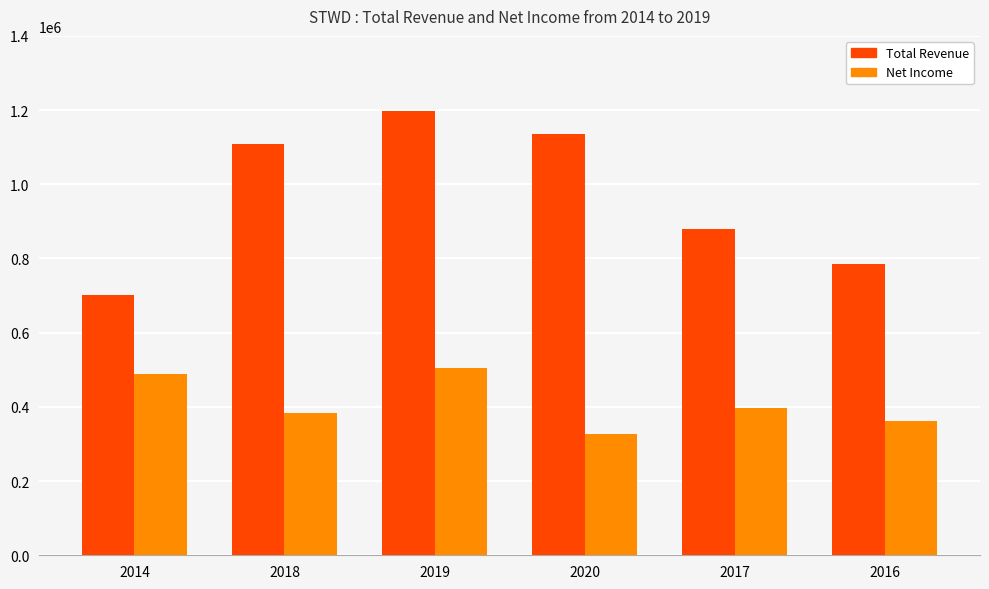

What is the difference between the maximum and second lowest values in the Total Revenue series?

411700